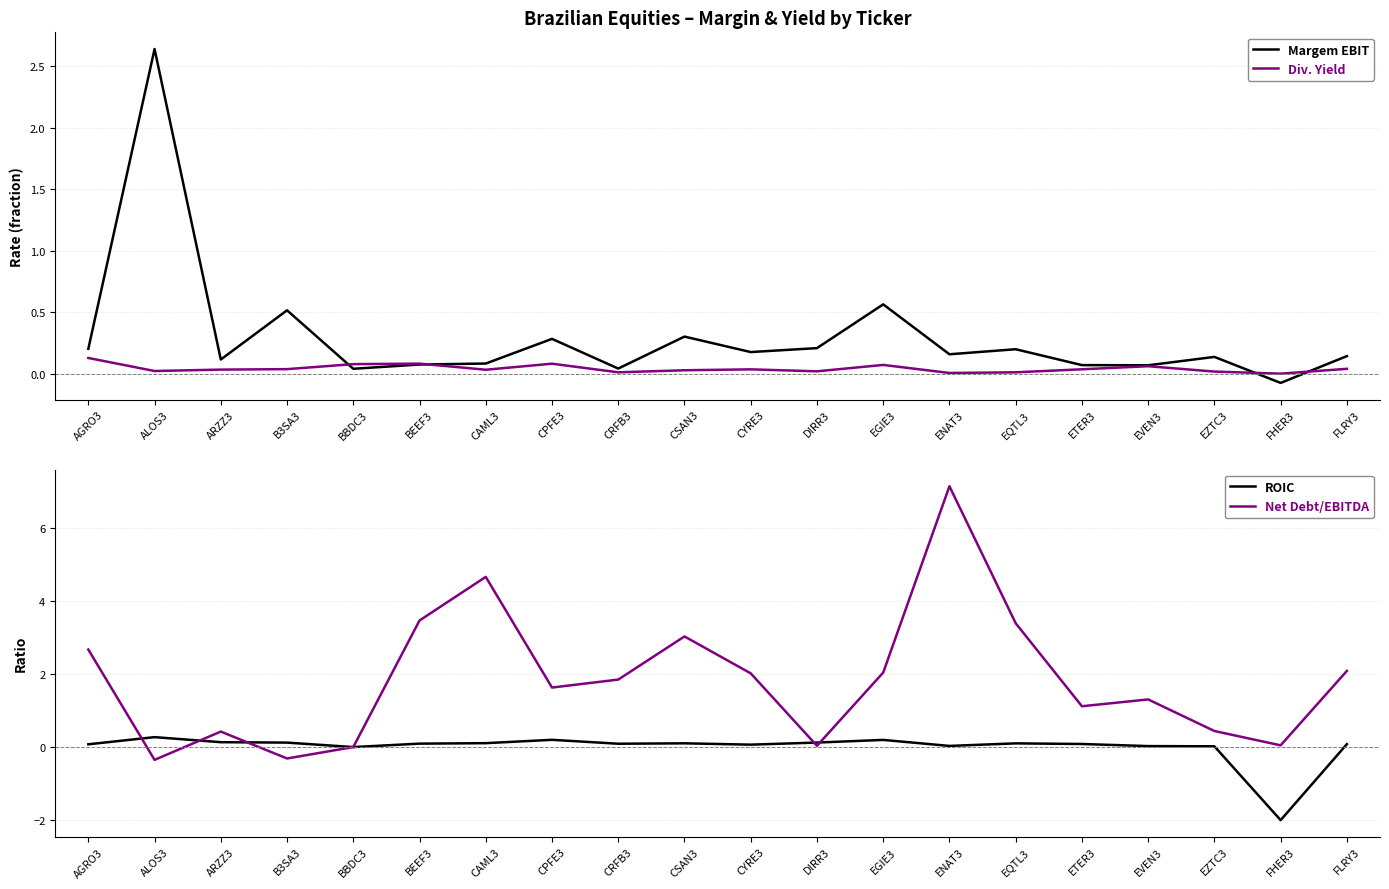

At which category is the sum across all series the highest?

ENAT3